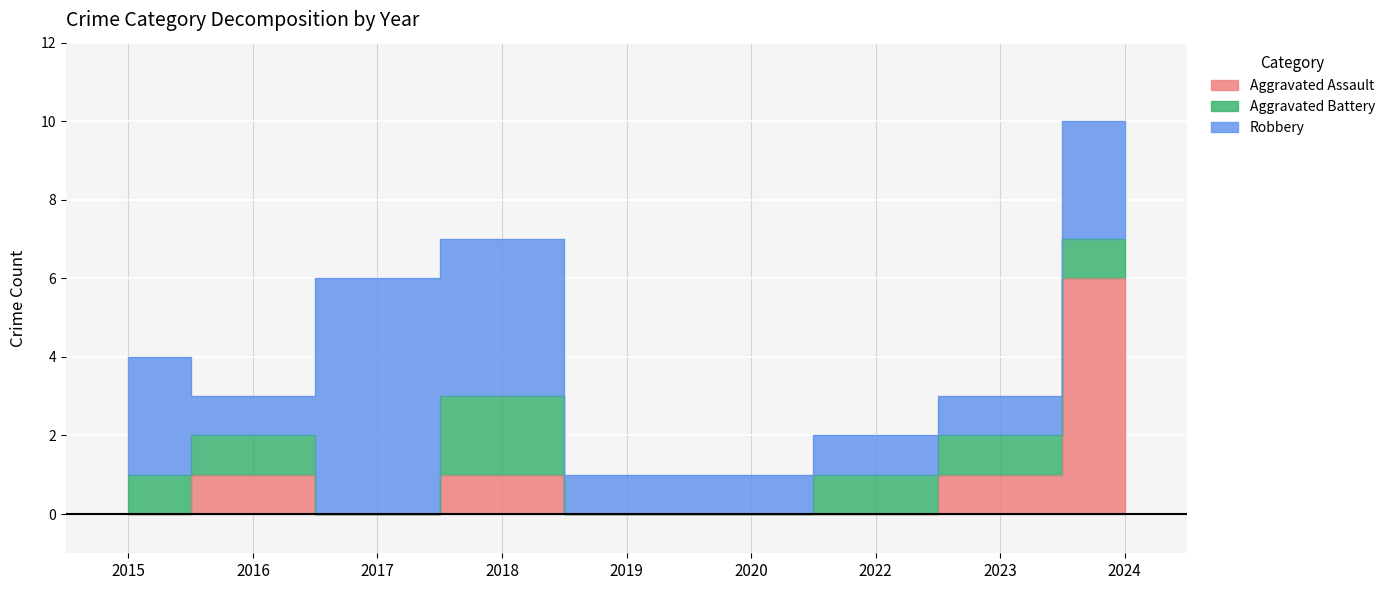

What is the average value of the Aggravated Assault series?

1